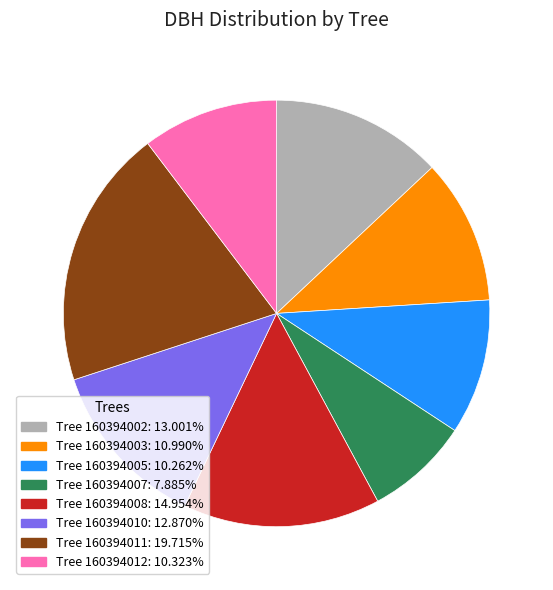

Is there any slice that represents more than half of the pie?

No